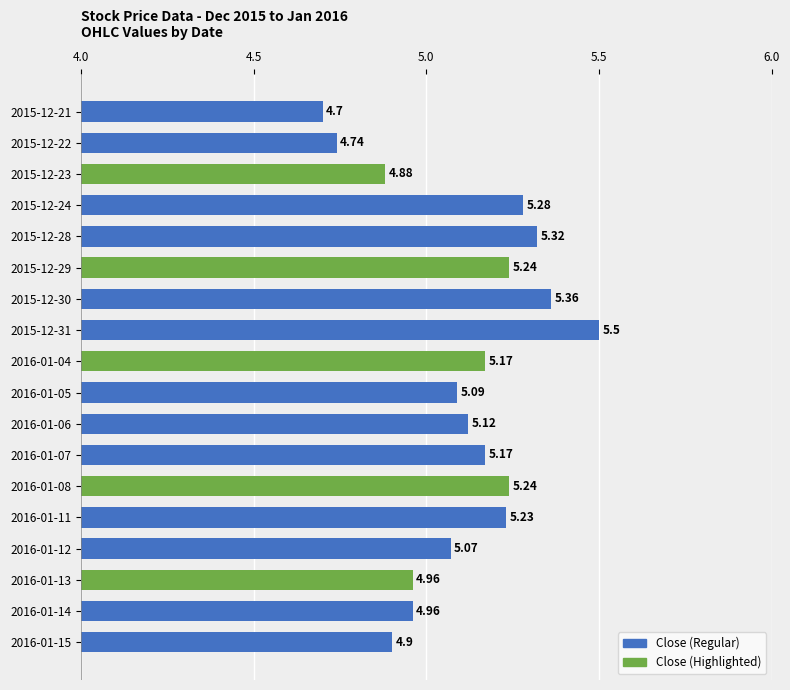

How many values exceed 5?

12